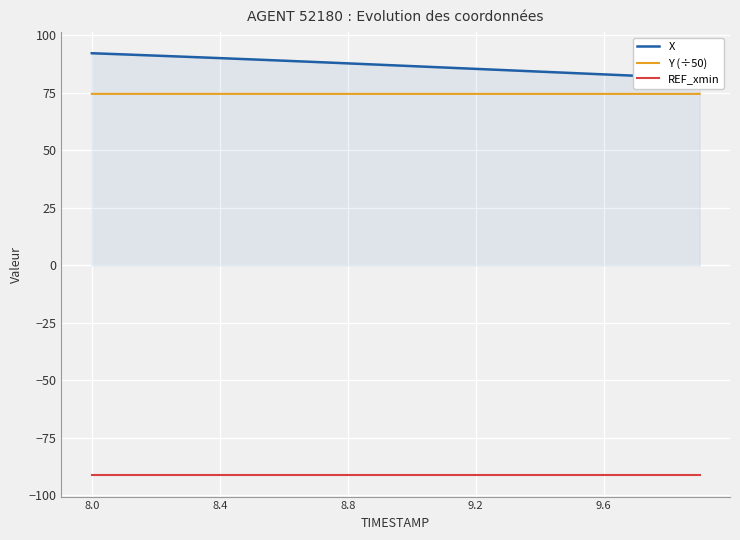

What is the lowest value of the REF_xmin series?

-91.4